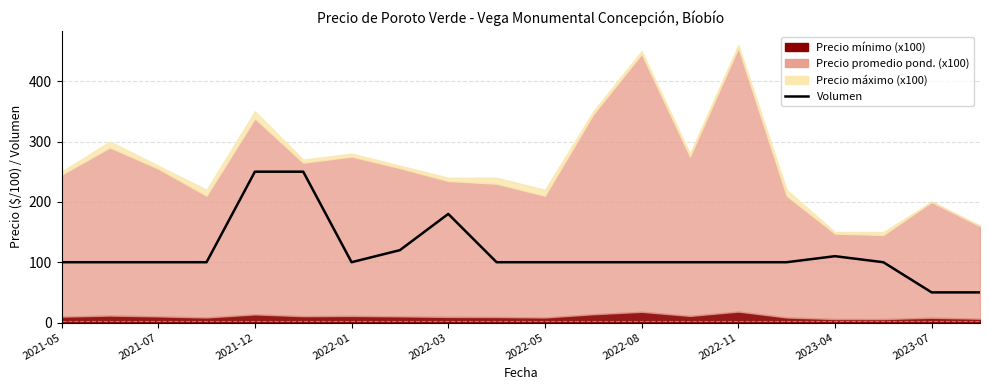

What is the ratio of the value at 10 to the value at 19?

2.0